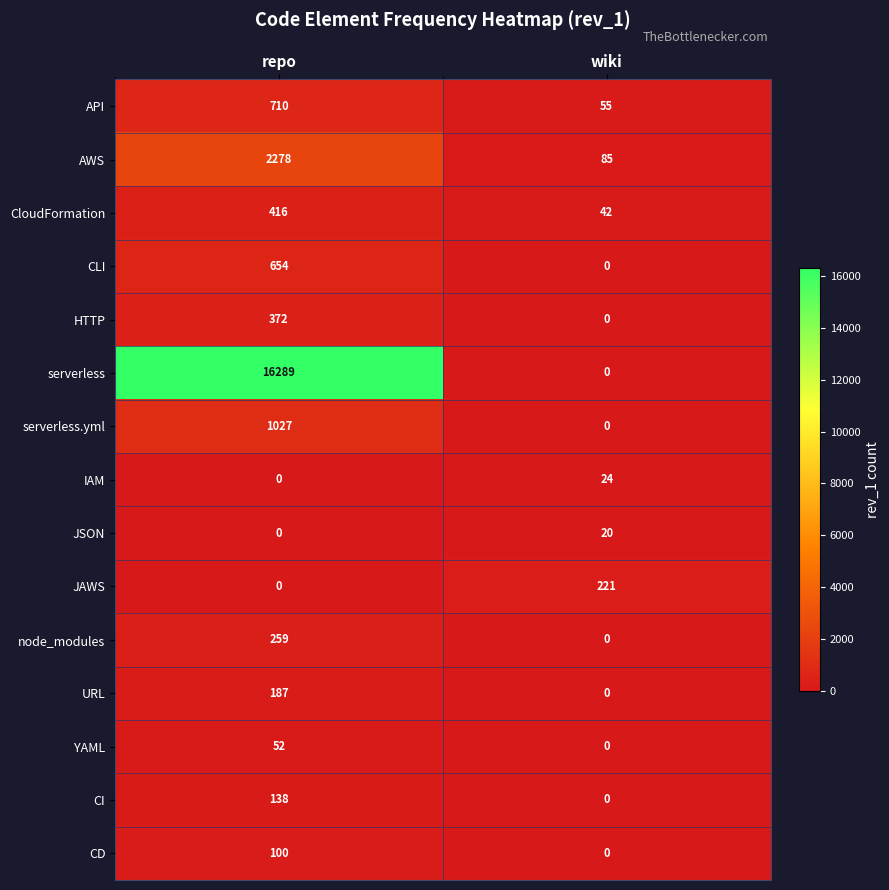

Between repo and wiki, which series saw the biggest shift?

serverless